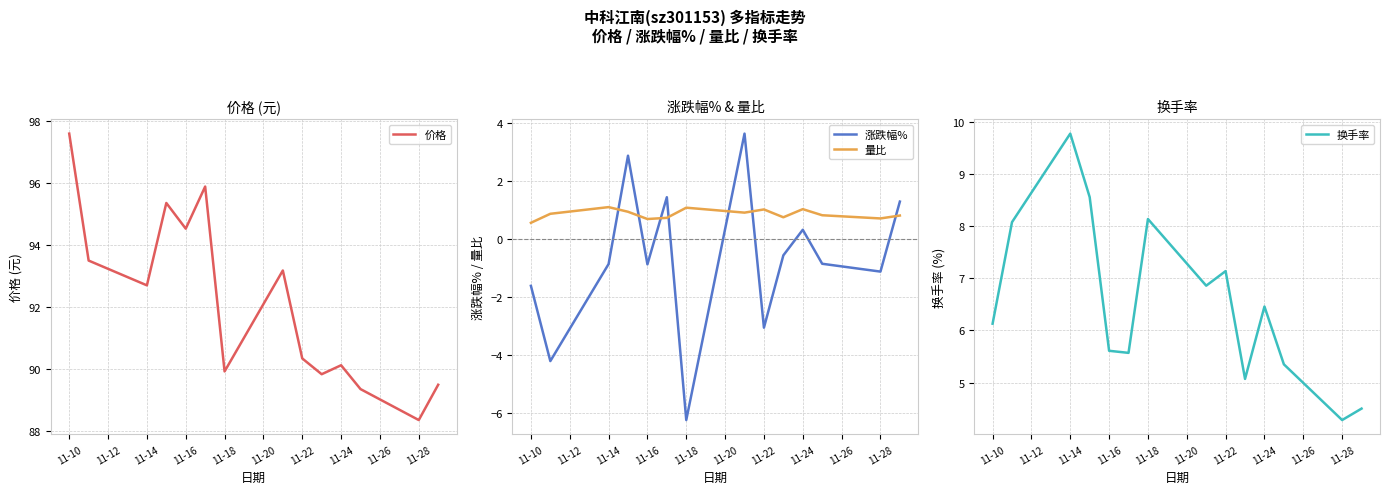

Is it true that 价格 equals 152.9 at 11-14?

False